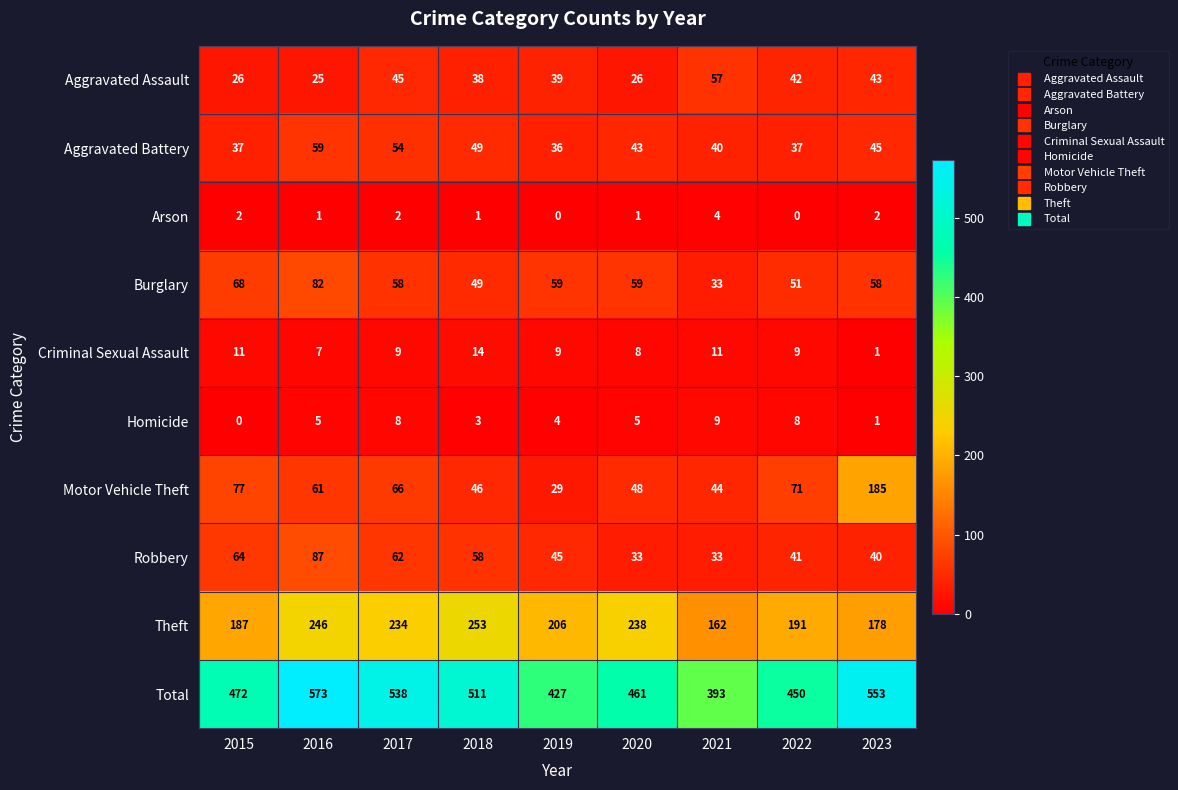

Which category has the highest value in the Homicide series?

2021